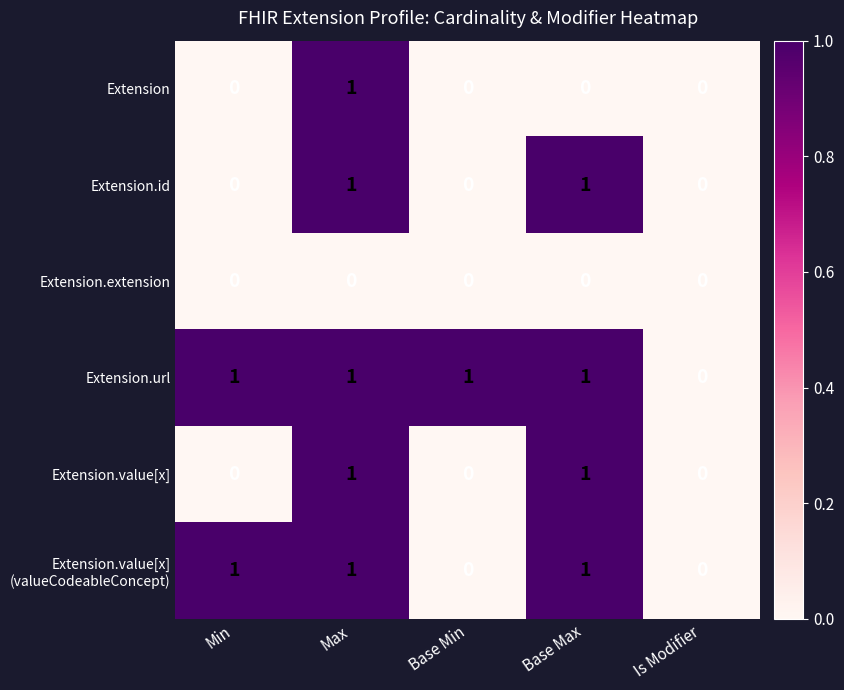

True or false: Extension.value[x] has a value of 1 at Base Max.

True